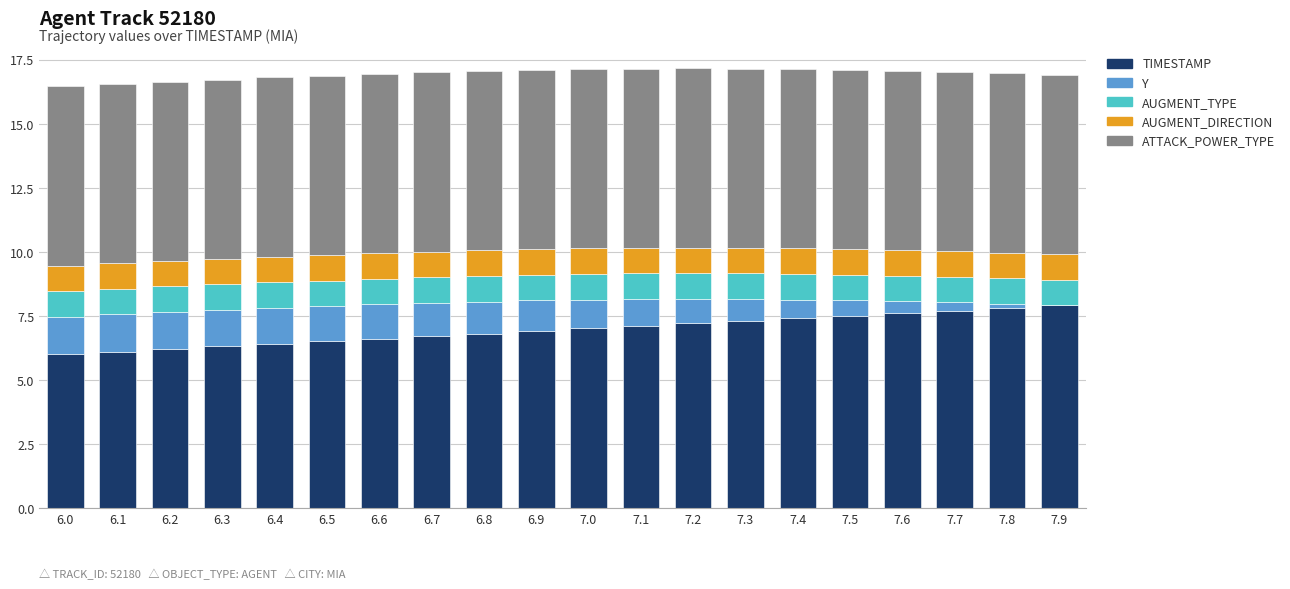

The value of TIMESTAMP at 7.0 is 7.0. True or false?

True